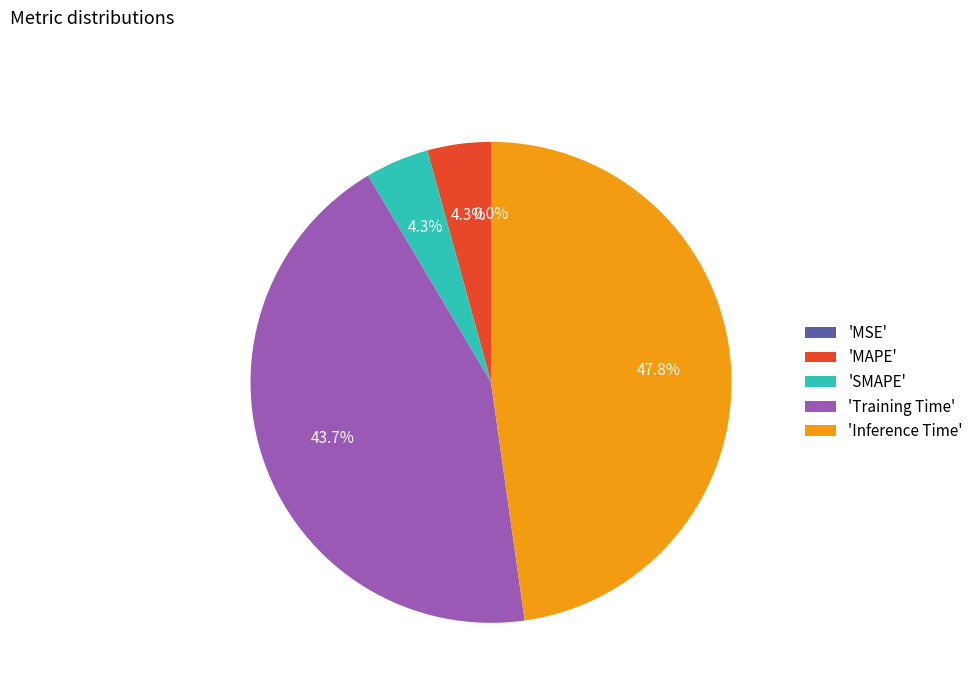

Is there any slice that represents more than half of the pie?

No